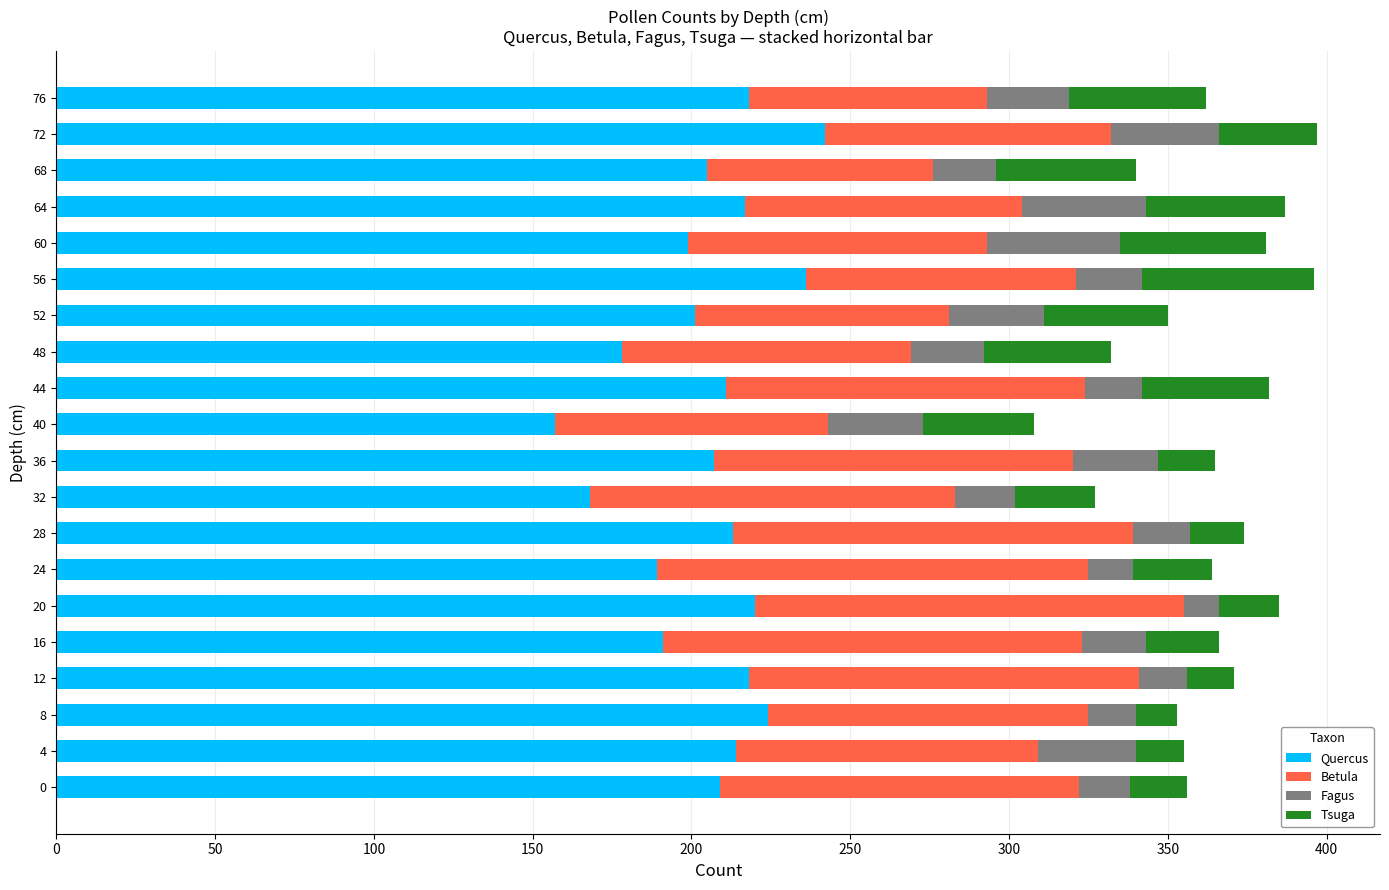

The value of Quercus at 60 is 199. True or false?

True